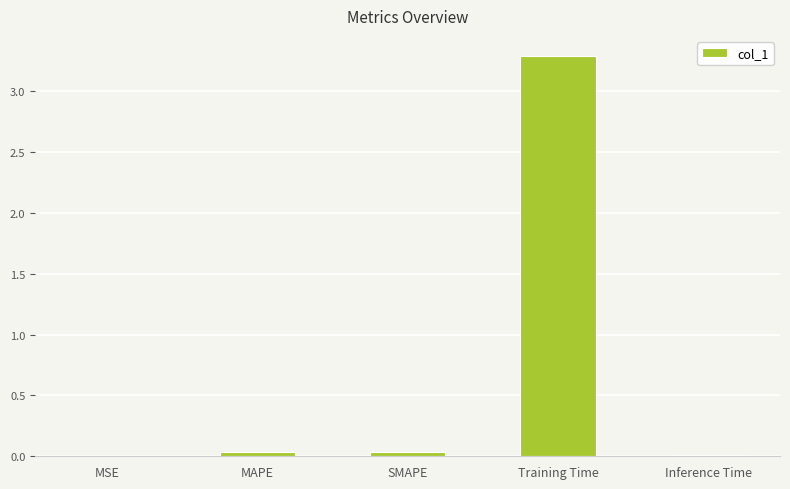

Which label corresponds to the largest value in the chart?

Training Time